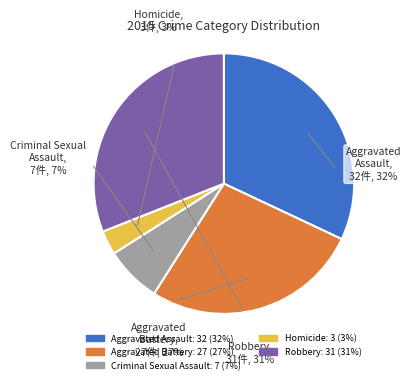

Which has a higher value, Robbery or Aggravated Battery?

Robbery